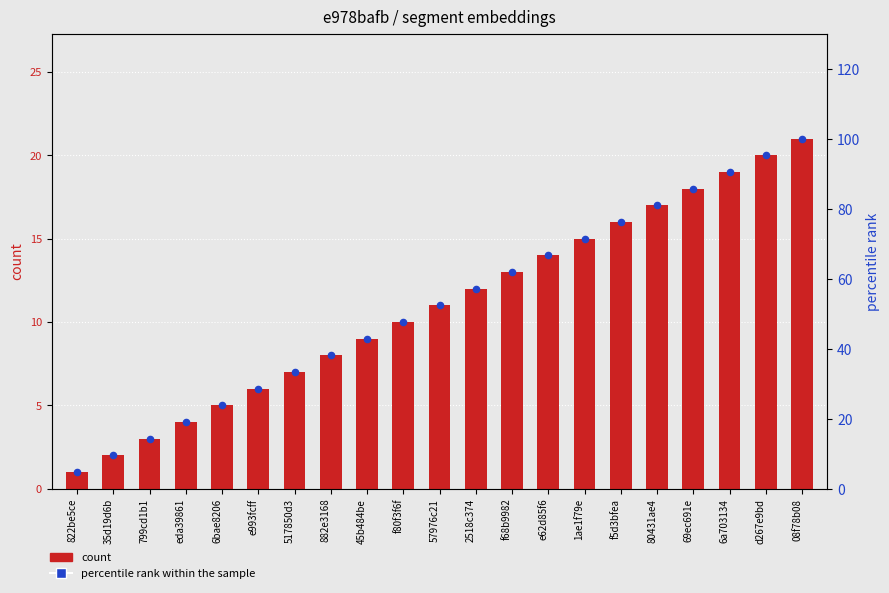

Which series has the largest total across all categories?

percentile rank within the sample